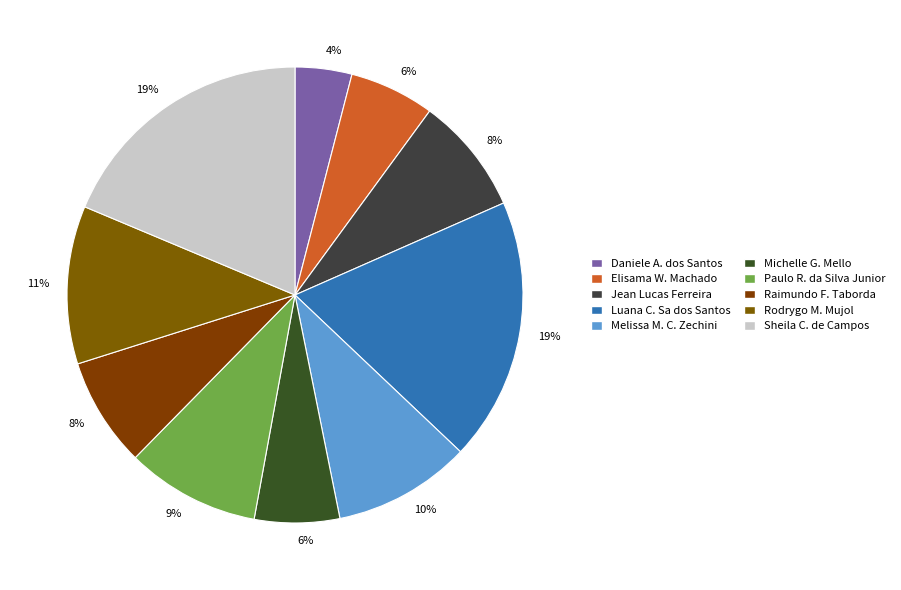

Count the number of slices in the pie.

10